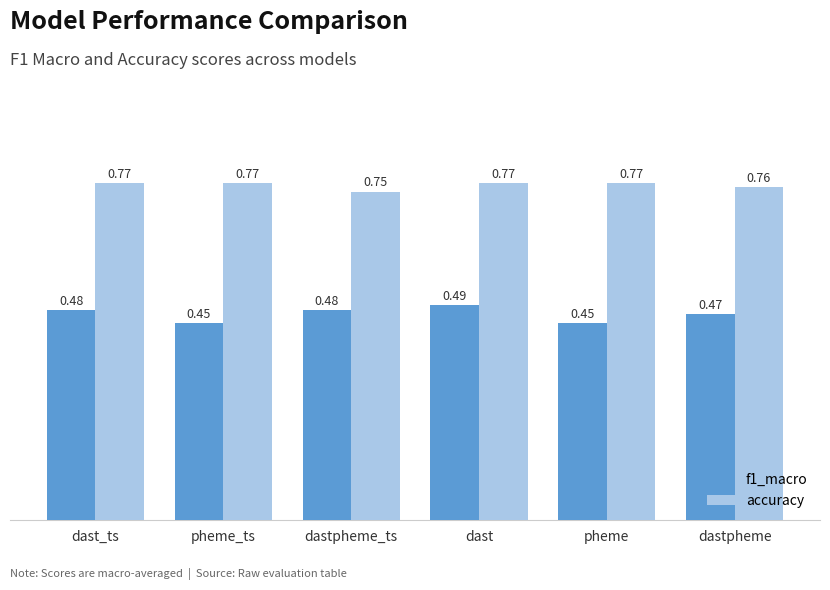

What position from the right is pheme?

2